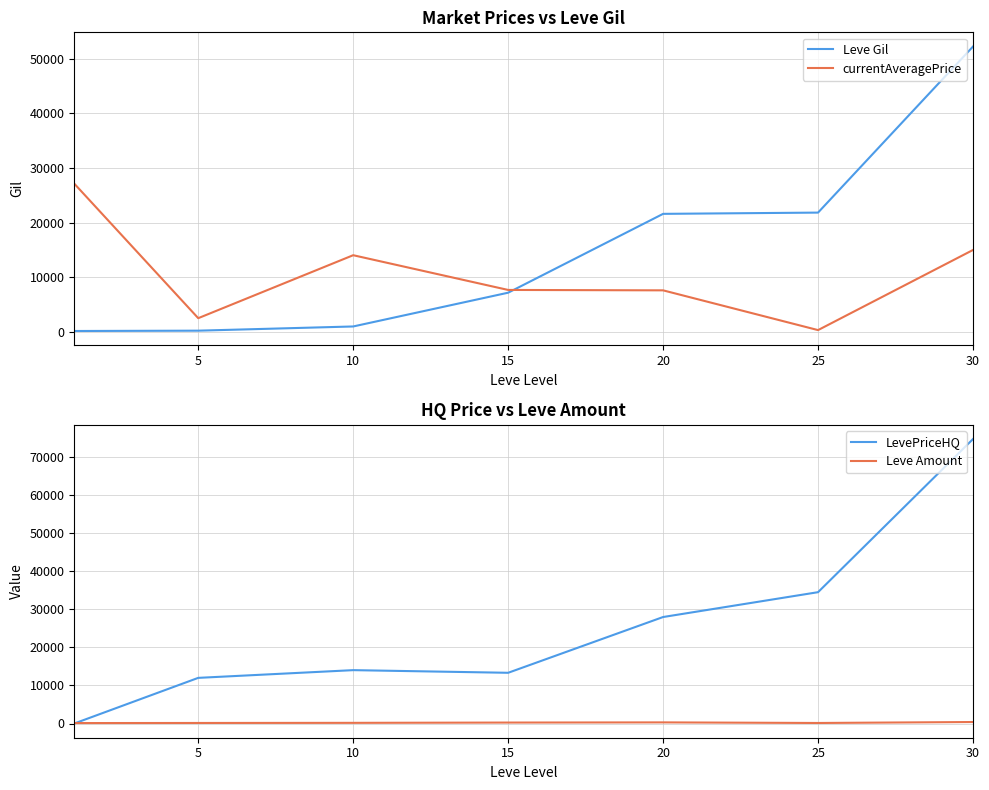

True or false: Leve Gil has a value of 1665 at 10.

False